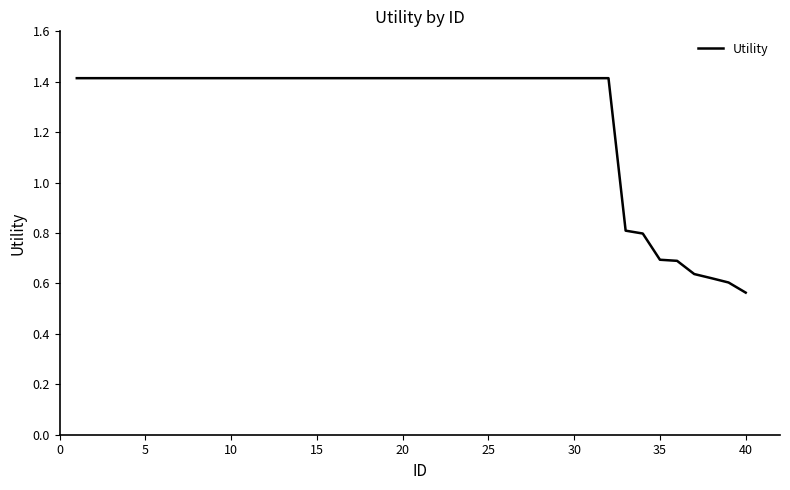

What is the maximum value shown in the chart?

1.4